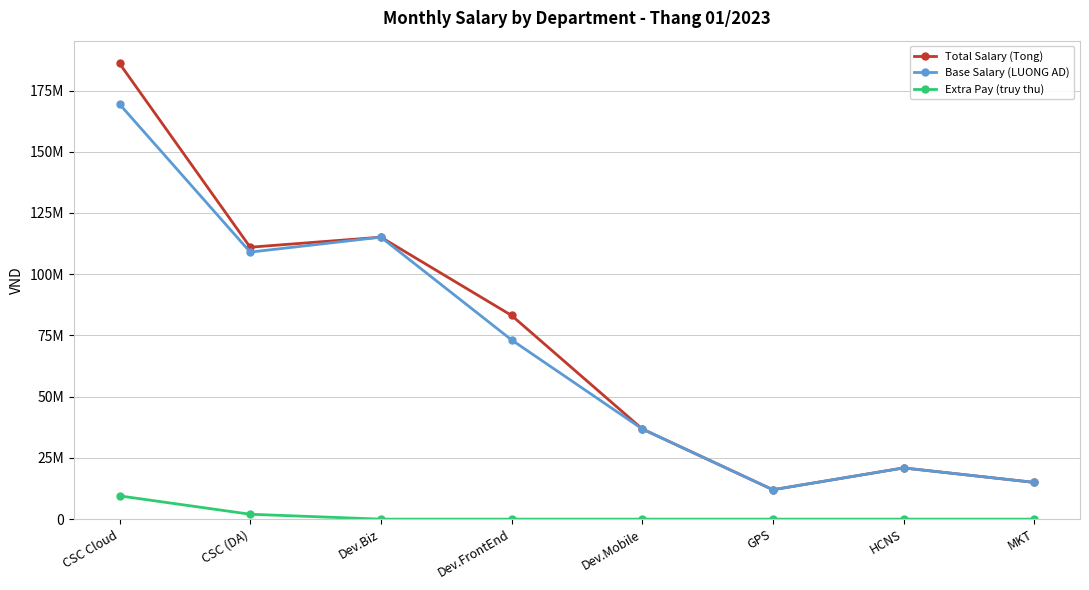

Where is Extra Pay (truy thu) nearest to the value 4750000?

CSC (DA)